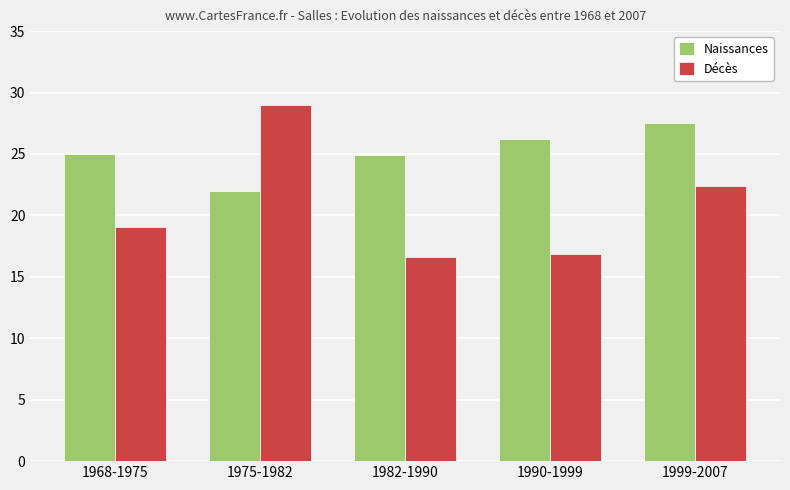

Between 1968-1975 and 1990-1999, which series saw the biggest shift?

Décès